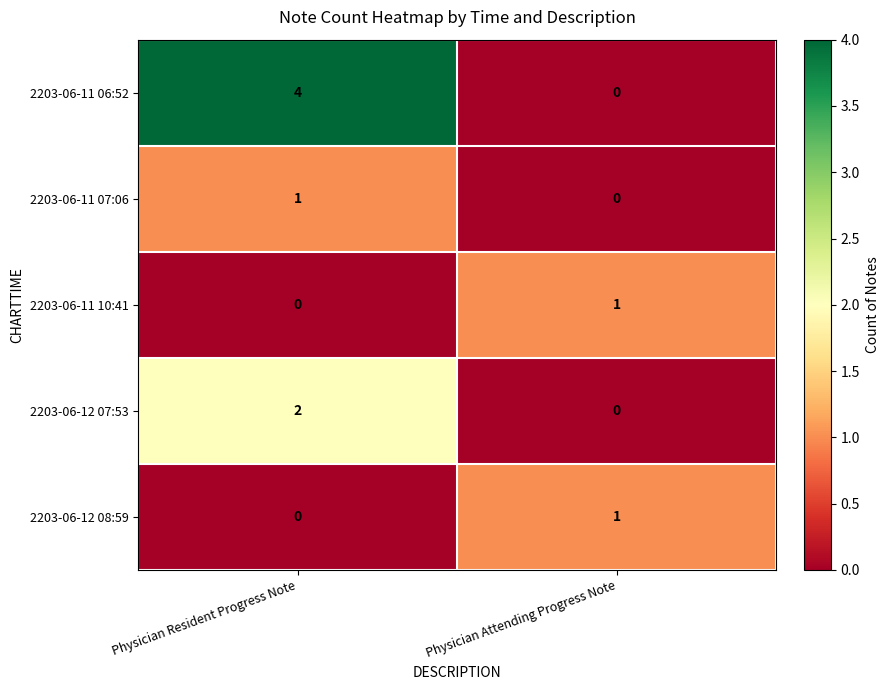

Rank the categories by 2203-06-12 07:53 value from lowest to highest.

Physician Attending Progress Note, Physician Resident Progress Note